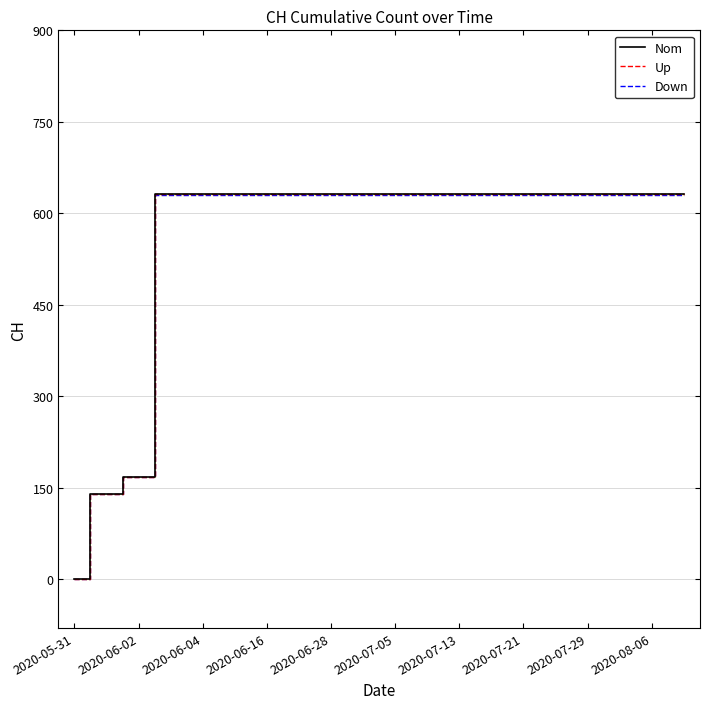

What are all the series names shown in the legend?

Nom, Up, Down